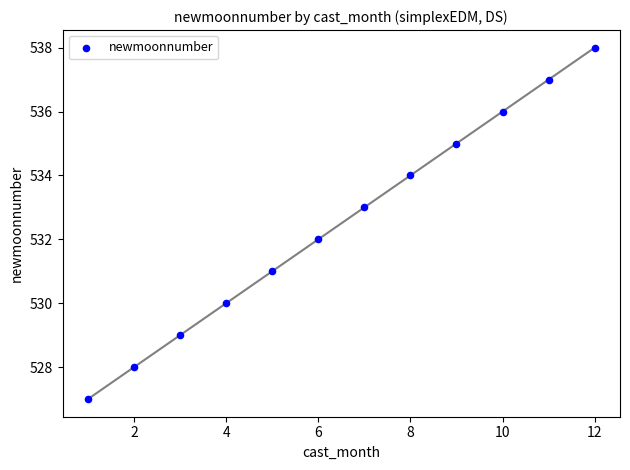

What is the average X value?

6